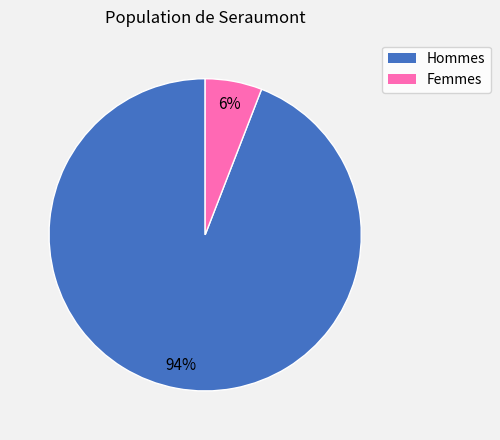

To the nearest percent, what is the average slice percentage?

50%